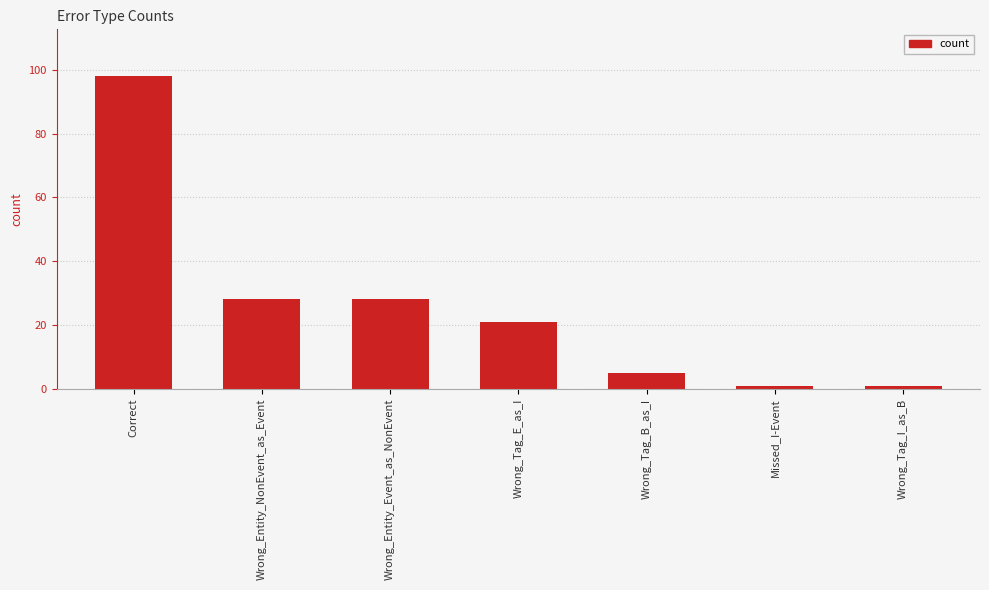

Reading left to right, extract all data points from this chart.

98	28	28	21	5	1	1